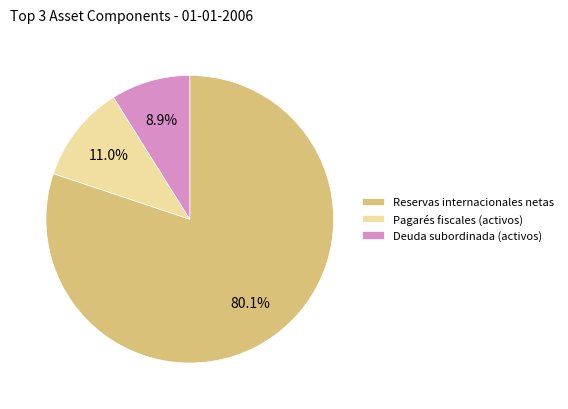

Is there a majority slice in this chart?

Yes